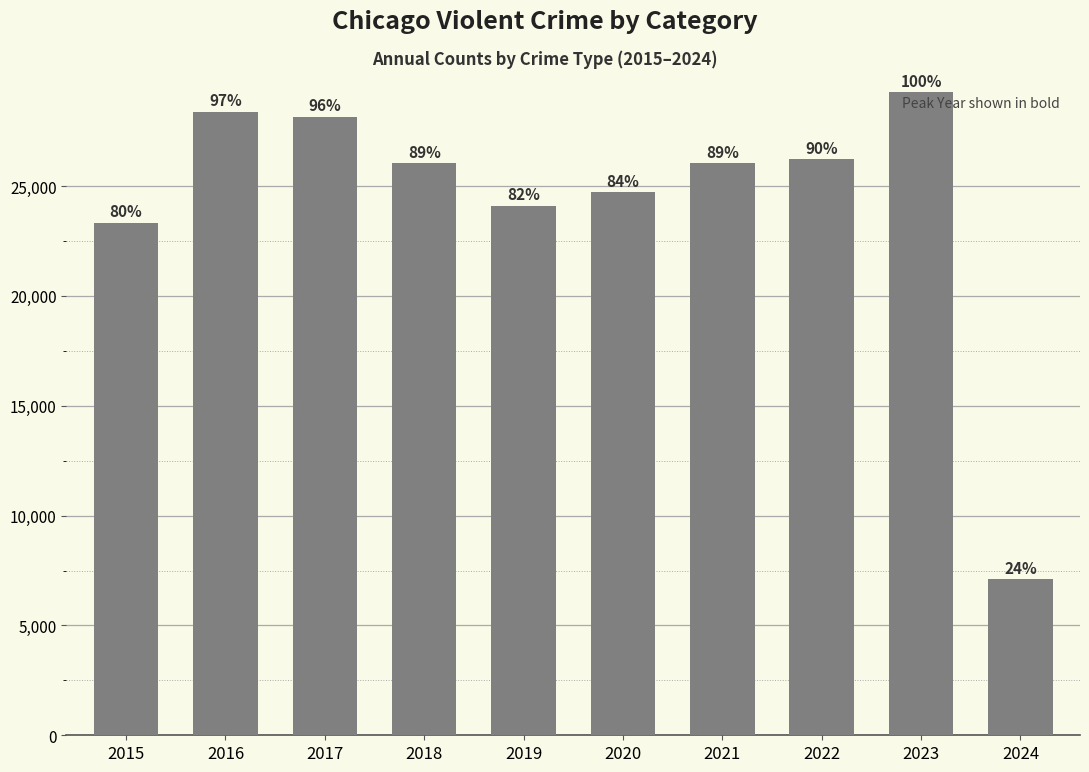

Are the bars horizontal?

No